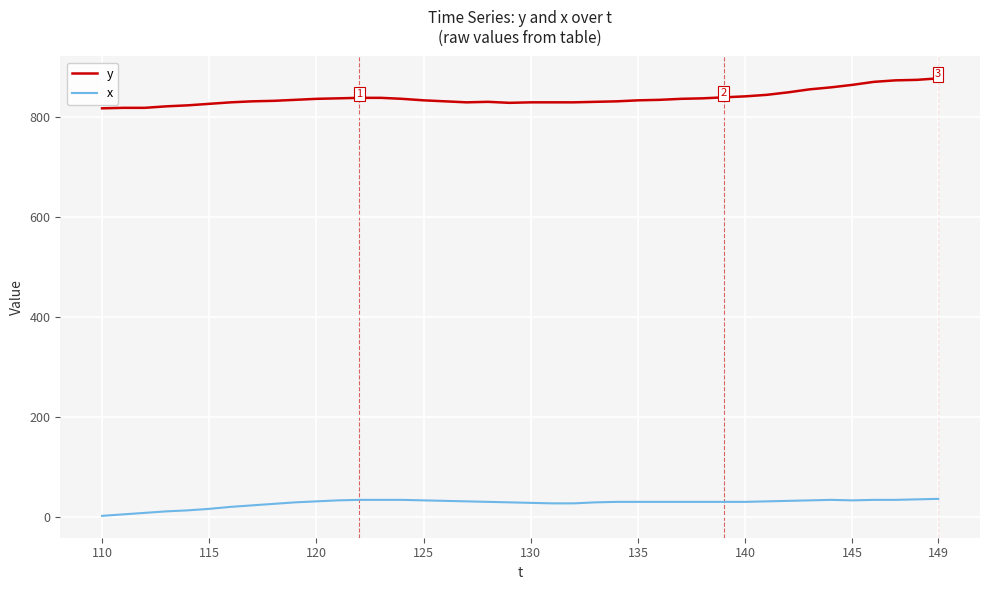

Which series has the largest total across all categories?

y